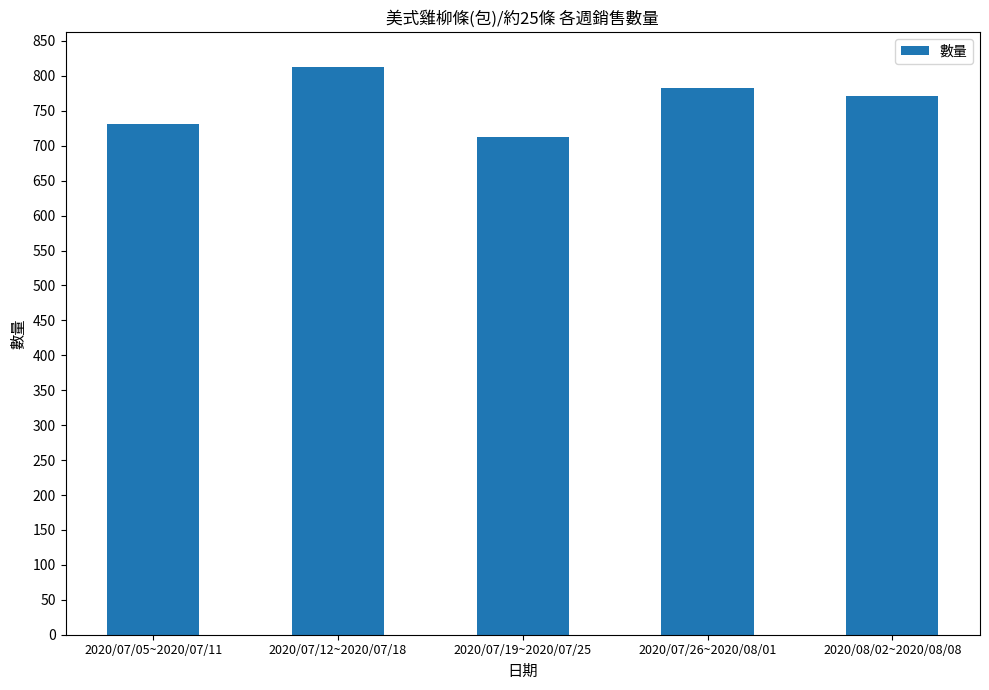

How many bars are there in total?

5